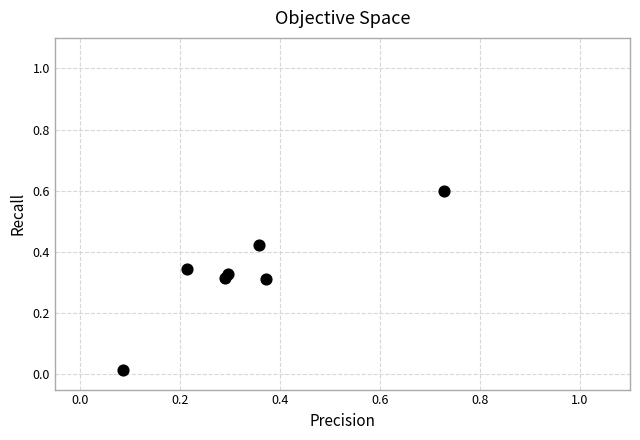

What is the range of X values (max minus min)?

0.6